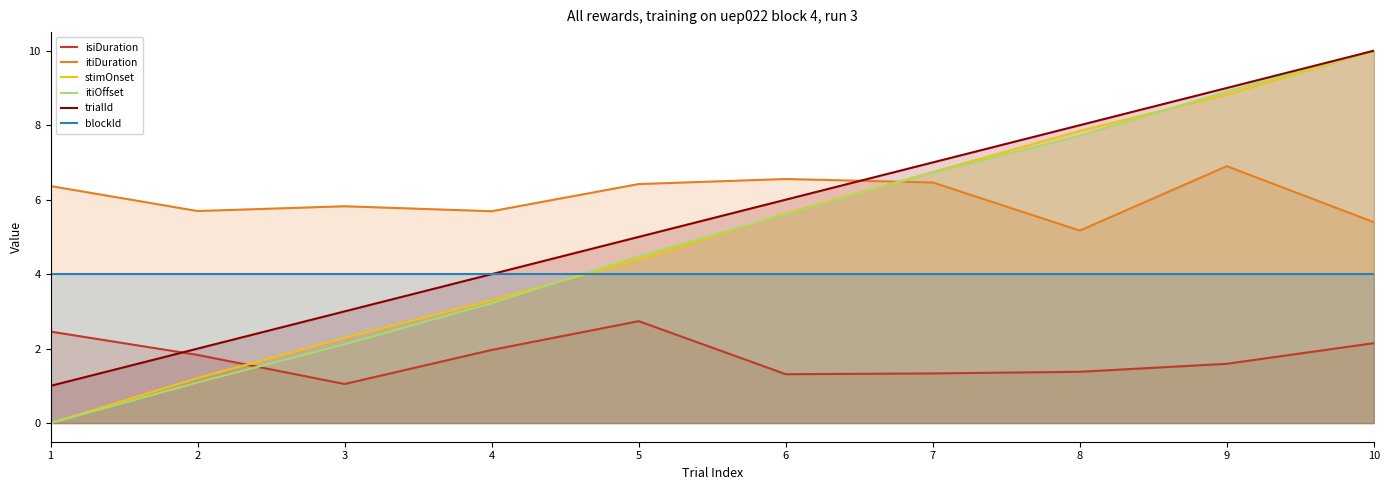

True or false: isiDuration has a value of 1.8 at 7.

False